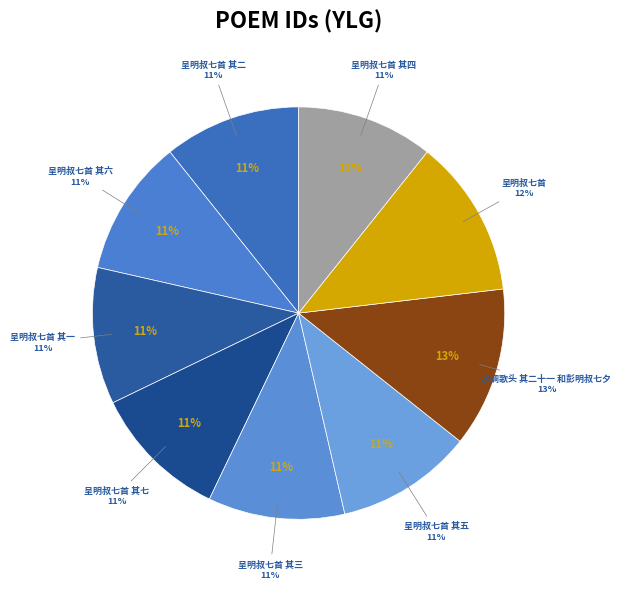

Which has a higher value, 呈明叔七首 其七 or 呈明叔七首 其四?

呈明叔七首 其四